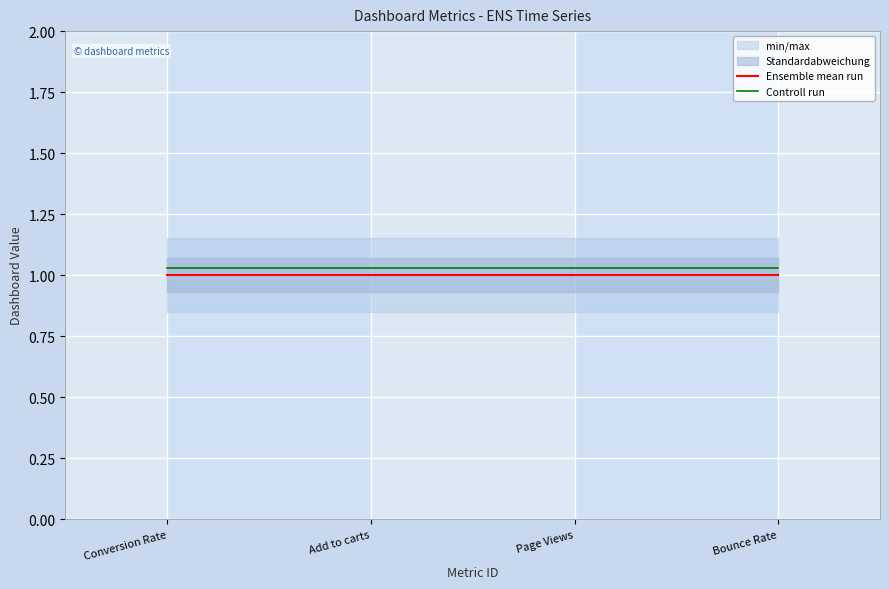

Reading left to right, what are all the values shown in this chart?

Ensemble mean run: Conversion Rate=1.0	Add to carts=1.0	Page Views=1.0	Bounce Rate=1.0
Controll run: Conversion Rate=1.0	Add to carts=1.0	Page Views=1.0	Bounce Rate=1.0